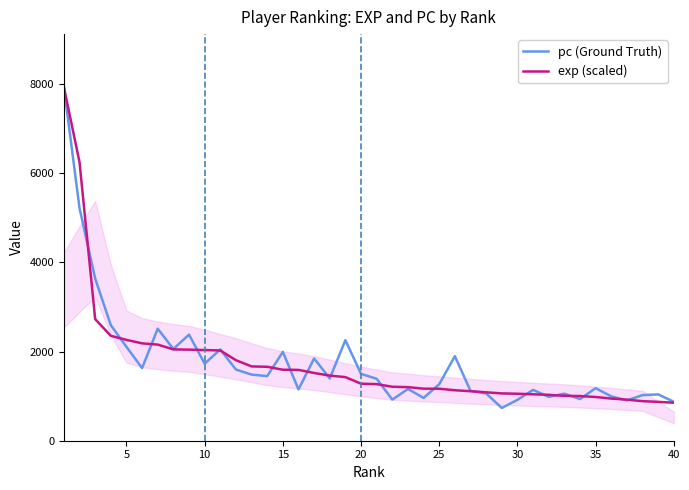

What is the highest value of the pc (Ground Truth) series?

7929.0